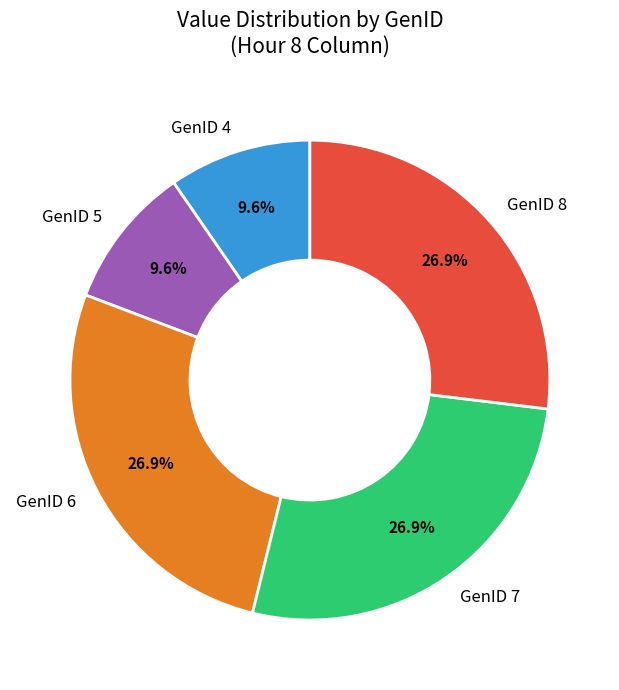

What percentage is NOT represented by GenID 4?

90.4%